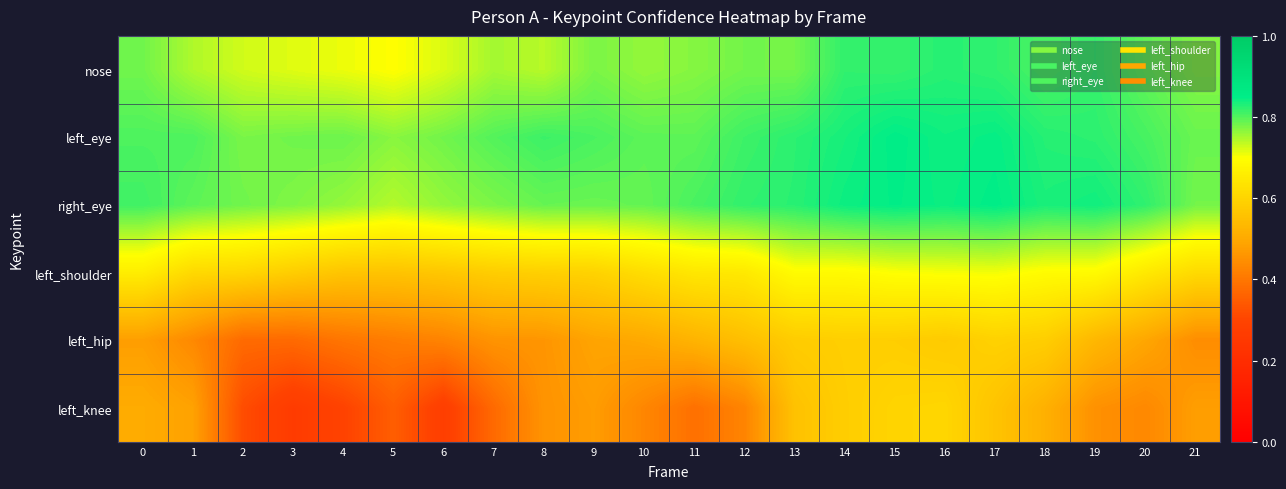

Which series has the largest total across all categories?

left_eye